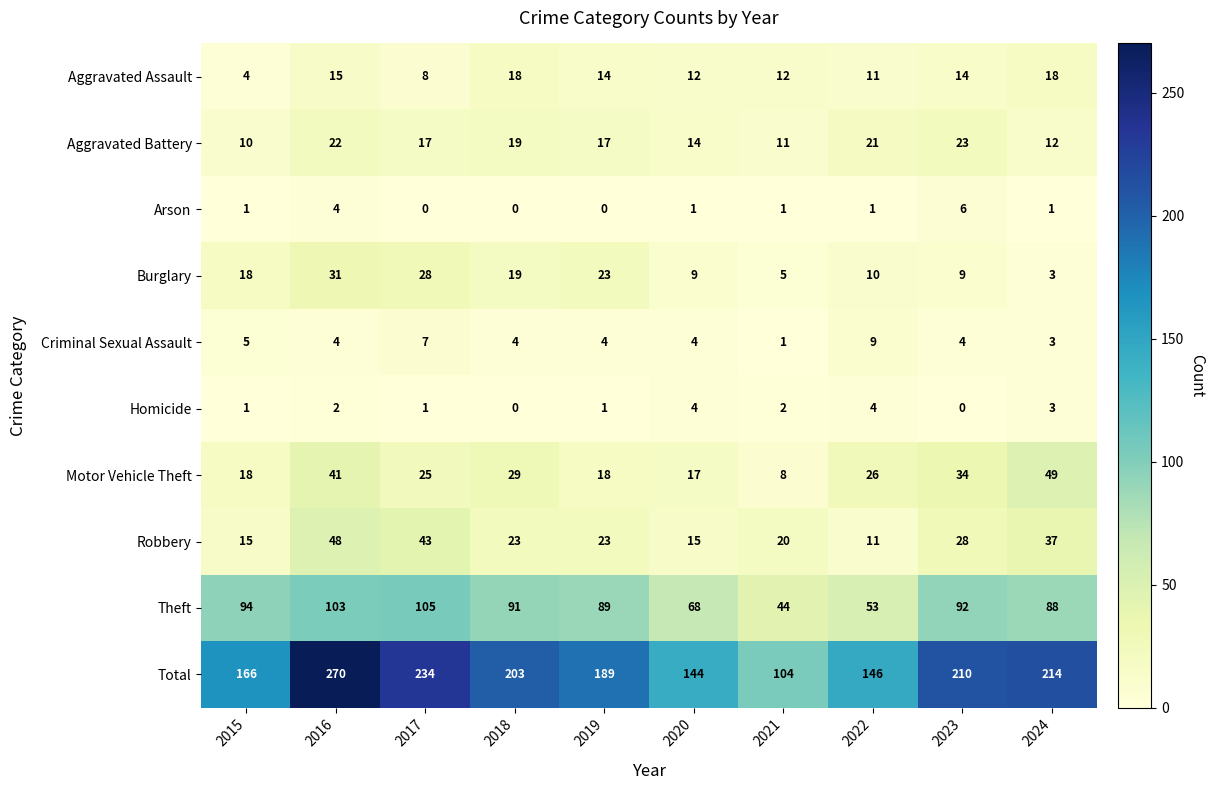

How many distinct data groups are displayed?

10